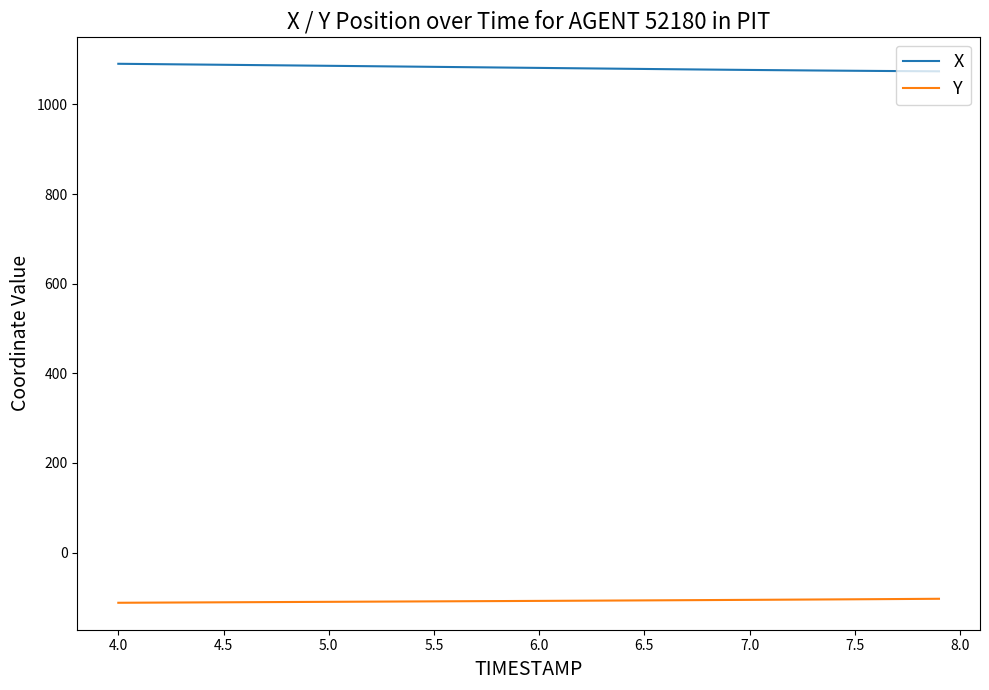

What is the difference between the maximum and minimum values in the X series?

16.8